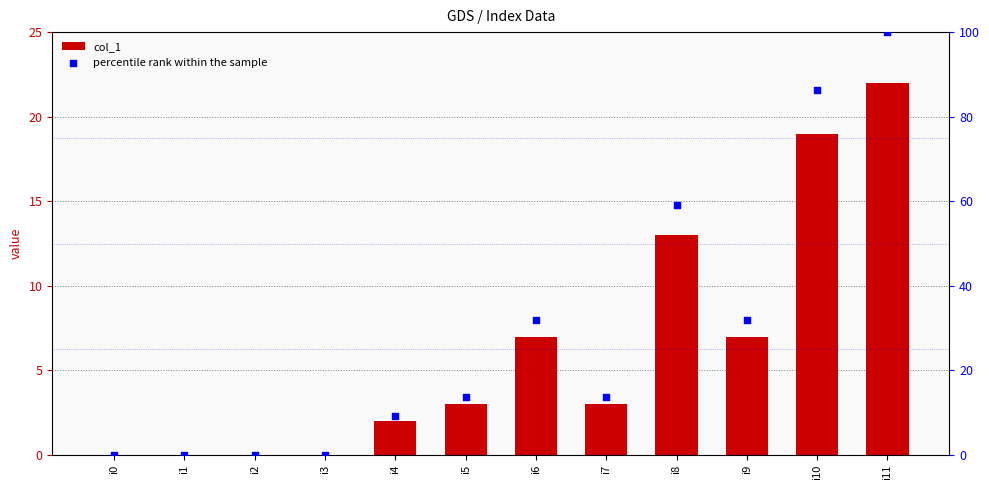

What are all the series names shown in the legend?

col_1, percentile rank within the sample